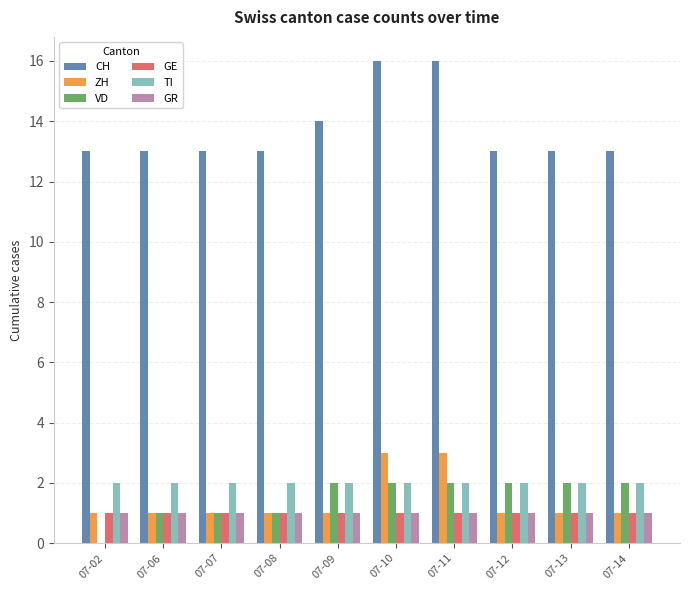

Is it true that CH equals 13 at 07-14?

True